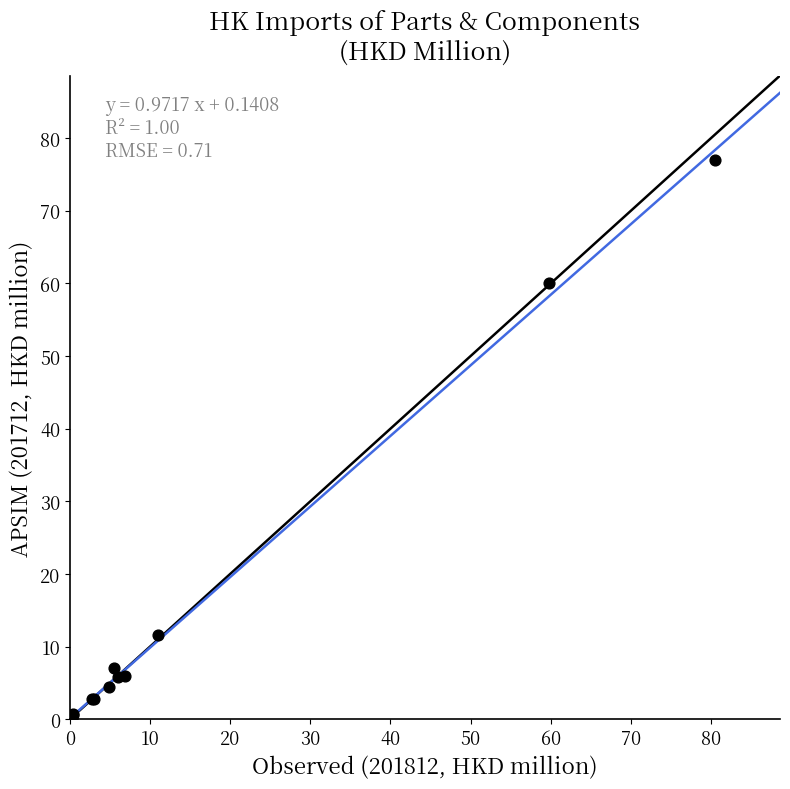

What Y value in the scatter plot is closest to 38?

60.1